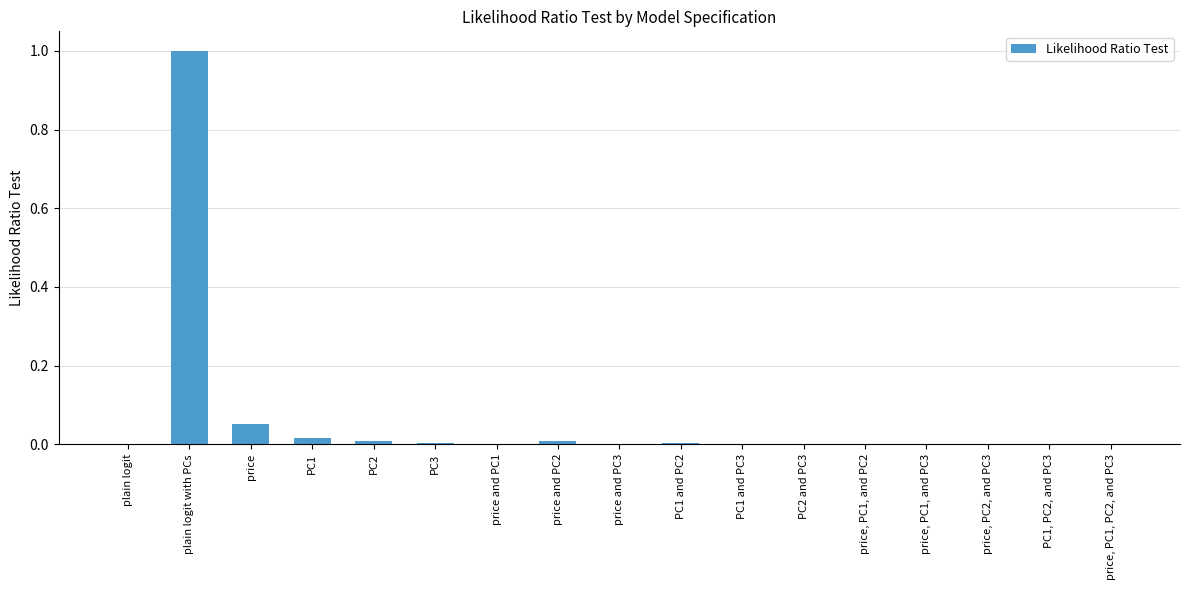

What is the maximum value shown in the chart?

1.0